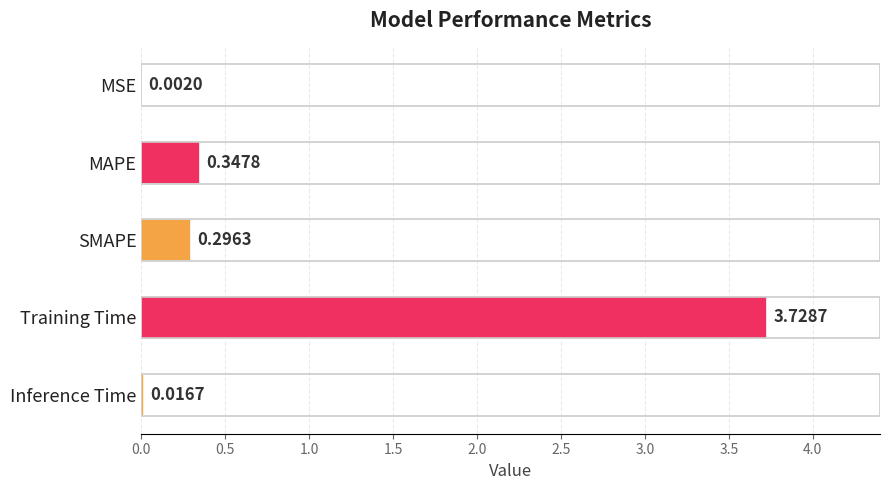

Where is the data nearest to the value 1?

MAPE